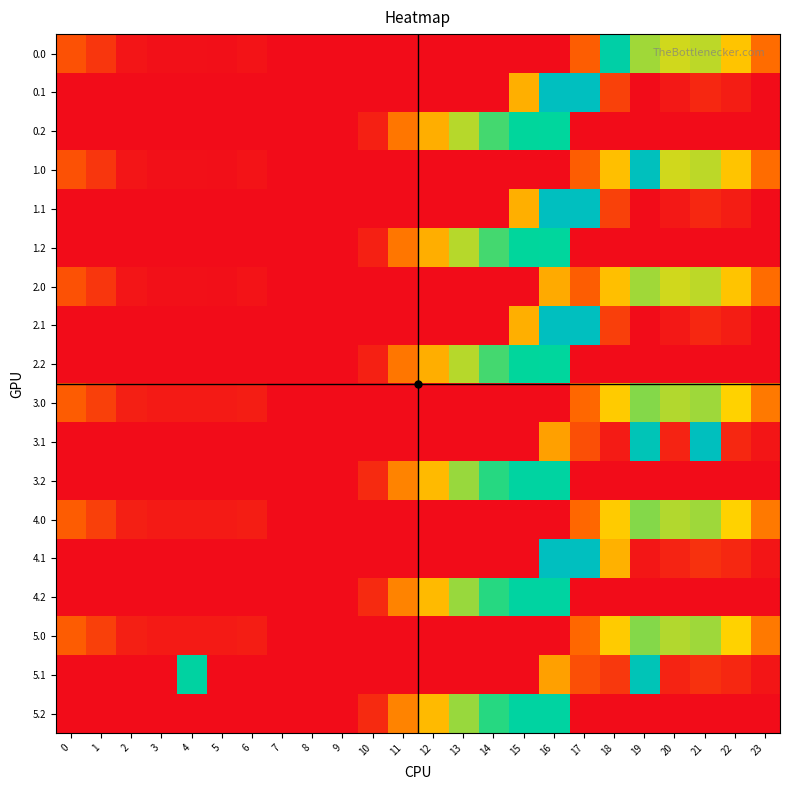

Reading left to right, list all the values displayed in this chart.

0.0: 0=82.0	1=49.5	2=10.3	3=4.4	4=4.9	5=3.8	6=8.0	7=0.0	8=0.0	9=0.0	10=0.0	11=0.0	12=0.0	13=0.0	14=0.0	15=0.0	16=0.0	17=94.8	18=354.1	19=249.2	20=229.9	21=238.4	22=192.3	23=111.3
0.1: 0=0.0	1=0.0	2=0.0	3=0.0	4=0.0	5=0.0	6=0.0	7=0.0	8=0.0	9=0.0	10=0.0	11=0.0	12=0.0	13=0.0	14=0.0	15=173.1	16=421.0	17=421.0	18=61.8	19=0.2	20=14.5	21=32.4	22=19.9	23=0.0
0.2: 0=0.0	1=0.0	2=0.0	3=0.0	4=0.0	5=0.0	6=0.0	7=0.0	8=0.0	9=0.0	10=23.5	11=120.6	12=171.2	13=240.4	14=287.4	15=325.8	16=326.6	17=0.0	18=0.0	19=0.0	20=0.0	21=0.0	22=0.0	23=0.0
1.0: 0=82.0	1=49.5	2=10.3	3=4.4	4=4.9	5=3.8	6=8.0	7=0.0	8=0.0	9=0.0	10=0.0	11=0.0	12=0.0	13=0.0	14=0.0	15=0.0	16=0.0	17=94.8	18=186.7	19=416.6	20=229.9	21=238.4	22=192.3	23=111.3
1.1: 0=0.0	1=0.0	2=0.0	3=0.0	4=0.0	5=0.0	6=0.0	7=0.0	8=0.0	9=0.0	10=0.0	11=0.0	12=0.0	13=0.0	14=0.0	15=173.1	16=421.0	17=421.0	18=61.8	19=0.2	20=14.5	21=32.4	22=19.9	23=0.0
1.2: 0=0.0	1=0.0	2=0.0	3=0.0	4=0.0	5=0.0	6=0.0	7=0.0	8=0.0	9=0.0	10=23.5	11=120.6	12=171.2	13=240.4	14=287.4	15=325.8	16=326.6	17=0.0	18=0.0	19=0.0	20=0.0	21=0.0	22=0.0	23=0.0
2.0: 0=82.0	1=49.5	2=10.3	3=4.4	4=4.9	5=3.8	6=8.0	7=0.0	8=0.0	9=0.0	10=0.0	11=0.0	12=0.0	13=0.0	14=0.0	15=0.0	16=168.4	17=94.8	18=186.7	19=249.2	20=229.9	21=238.4	22=192.3	23=111.3
2.1: 0=0.0	1=0.0	2=0.0	3=0.0	4=0.0	5=0.0	6=0.0	7=0.0	8=0.0	9=0.0	10=0.0	11=0.0	12=0.0	13=0.0	14=0.0	15=173.1	16=421.0	17=421.0	18=60.0	19=0.2	20=14.5	21=32.4	22=19.9	23=0.0
2.2: 0=0.0	1=0.0	2=0.0	3=0.0	4=0.0	5=0.0	6=0.0	7=0.0	8=0.0	9=0.0	10=23.5	11=120.6	12=171.2	13=240.4	14=287.4	15=325.8	16=326.6	17=0.0	18=0.0	19=0.0	20=0.0	21=0.0	22=0.0	23=0.0
3.0: 0=94.0	1=61.5	2=22.3	3=16.4	4=16.9	5=15.8	6=20.0	7=0.0	8=0.0	9=0.0	10=0.0	11=0.0	12=0.0	13=0.0	14=0.0	15=0.0	16=0.0	17=106.8	18=198.7	19=261.2	20=241.9	21=250.4	22=204.3	23=123.3
3.1: 0=0.0	1=0.0	2=0.0	3=0.0	4=0.0	5=0.0	6=0.0	7=0.0	8=0.0	9=0.0	10=0.0	11=0.0	12=0.0	13=0.0	14=0.0	15=0.0	16=159.3	17=78.6	18=17.4	19=400.2	20=26.5	21=417.9	22=31.9	23=11.4
3.2: 0=0.0	1=0.0	2=0.0	3=0.0	4=0.0	5=0.0	6=0.0	7=0.0	8=0.0	9=0.0	10=35.5	11=132.6	12=183.2	13=252.4	14=299.4	15=337.8	16=338.6	17=0.0	18=0.0	19=0.0	20=0.0	21=0.0	22=0.0	23=0.0
4.0: 0=94.0	1=61.5	2=22.3	3=16.4	4=16.9	5=15.8	6=20.0	7=0.0	8=0.0	9=0.0	10=0.0	11=0.0	12=0.0	13=0.0	14=0.0	15=0.0	16=0.0	17=106.8	18=198.7	19=261.2	20=241.9	21=250.4	22=204.3	23=123.3
4.1: 0=0.0	1=0.0	2=0.0	3=0.0	4=0.0	5=0.0	6=0.0	7=0.0	8=0.0	9=0.0	10=0.0	11=0.0	12=0.0	13=0.0	14=0.0	15=0.0	16=421.0	17=421.0	18=174.7	19=12.2	20=26.5	21=44.4	22=31.9	23=11.4
4.2: 0=0.0	1=0.0	2=0.0	3=0.0	4=0.0	5=0.0	6=0.0	7=0.0	8=0.0	9=0.0	10=35.5	11=132.6	12=183.2	13=252.4	14=299.4	15=337.8	16=338.6	17=0.0	18=0.0	19=0.0	20=0.0	21=0.0	22=0.0	23=0.0
5.0: 0=94.0	1=61.5	2=22.3	3=16.4	4=16.9	5=15.8	6=20.0	7=0.0	8=0.0	9=0.0	10=0.0	11=0.0	12=0.0	13=0.0	14=0.0	15=0.0	16=0.0	17=106.8	18=198.7	19=261.2	20=241.9	21=250.4	22=204.3	23=123.3
5.1: 0=0.0	1=0.0	2=0.0	3=0.0	4=339.6	5=0.0	6=0.0	7=0.0	8=0.0	9=0.0	10=0.0	11=0.0	12=0.0	13=0.0	14=0.0	15=0.0	16=159.3	17=78.6	18=51.3	19=400.2	20=26.5	21=44.4	22=31.9	23=11.4
5.2: 0=0.0	1=0.0	2=0.0	3=0.0	4=0.0	5=0.0	6=0.0	7=0.0	8=0.0	9=0.0	10=35.5	11=132.6	12=183.2	13=252.4	14=299.4	15=337.8	16=338.6	17=0.0	18=0.0	19=0.0	20=0.0	21=0.0	22=0.0	23=0.0